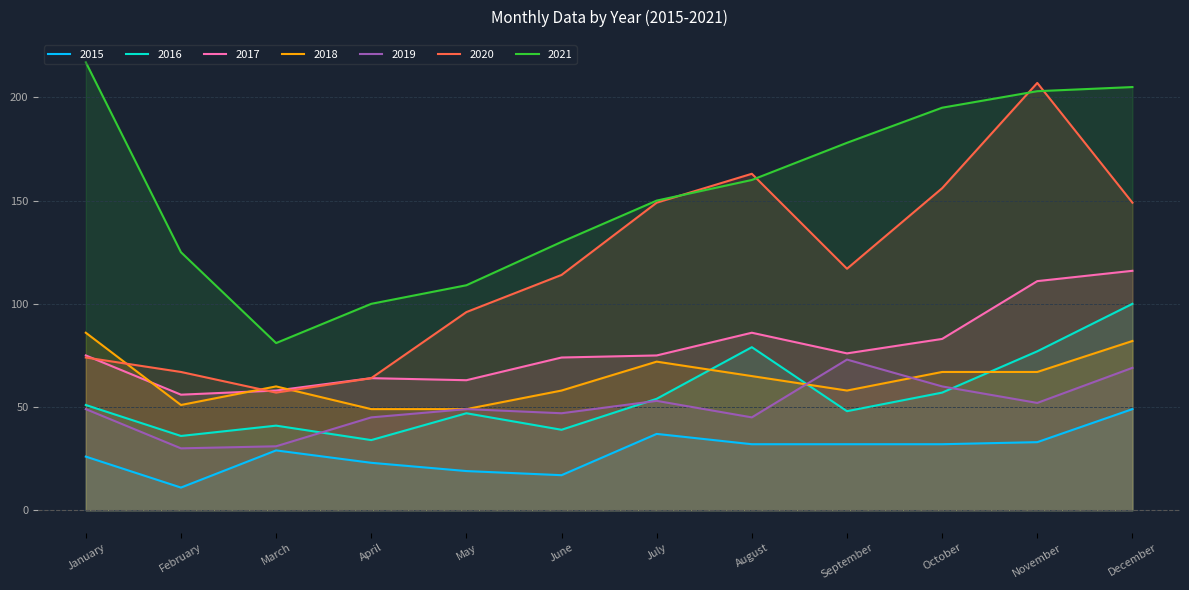

What is the average value of the 2018 series?

64